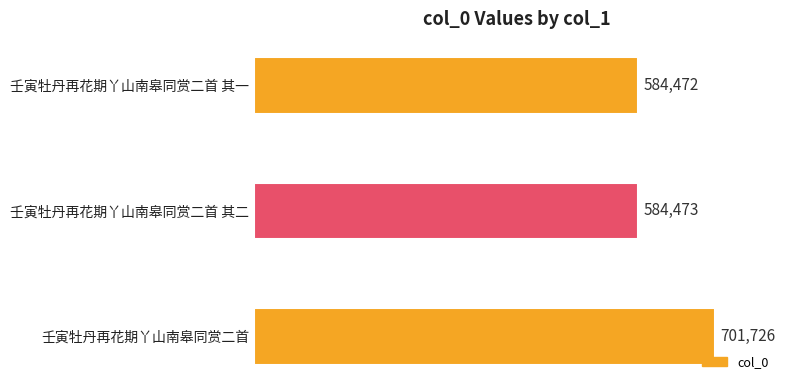

Where is the data nearest to the value 643099?

壬寅牡丹再花期丫山南皋同赏二首 其二